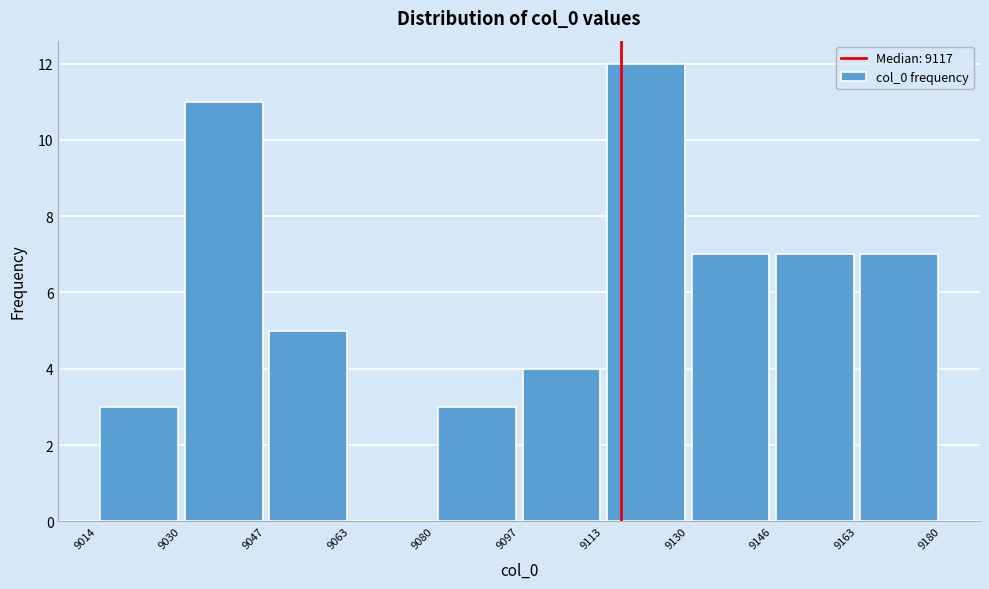

Reading left to right, transcribe this chart: for each bar, give the range it covers on the x-axis and its height. The values are not printed on the chart, so give them approximately, as read against the axis.

9014 to 9030: 3
9030 to 9047: 11
9047 to 9063: 5
9063 to 9080: 0
9080 to 9097: 3
9097 to 9113: 4
9113 to 9130: 12
9130 to 9146: 7
9146 to 9163: 7
9163 to 9180: 7